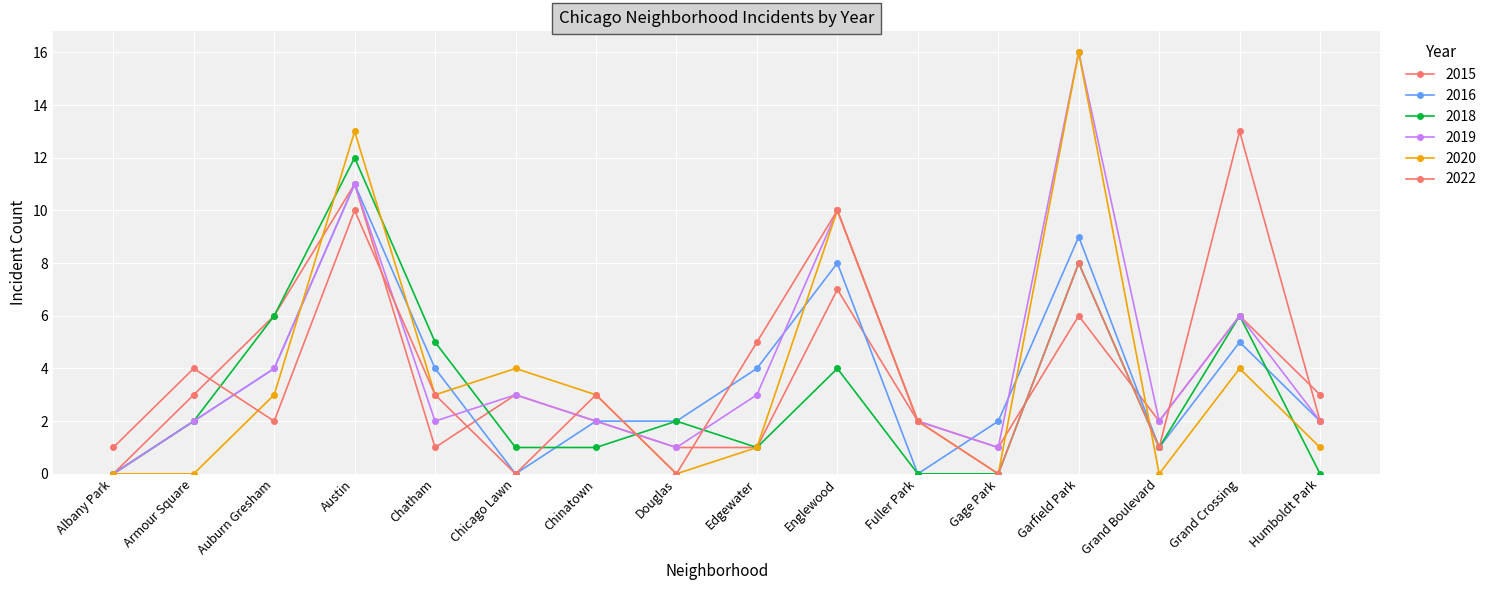

How many lines are shown in the chart?

6